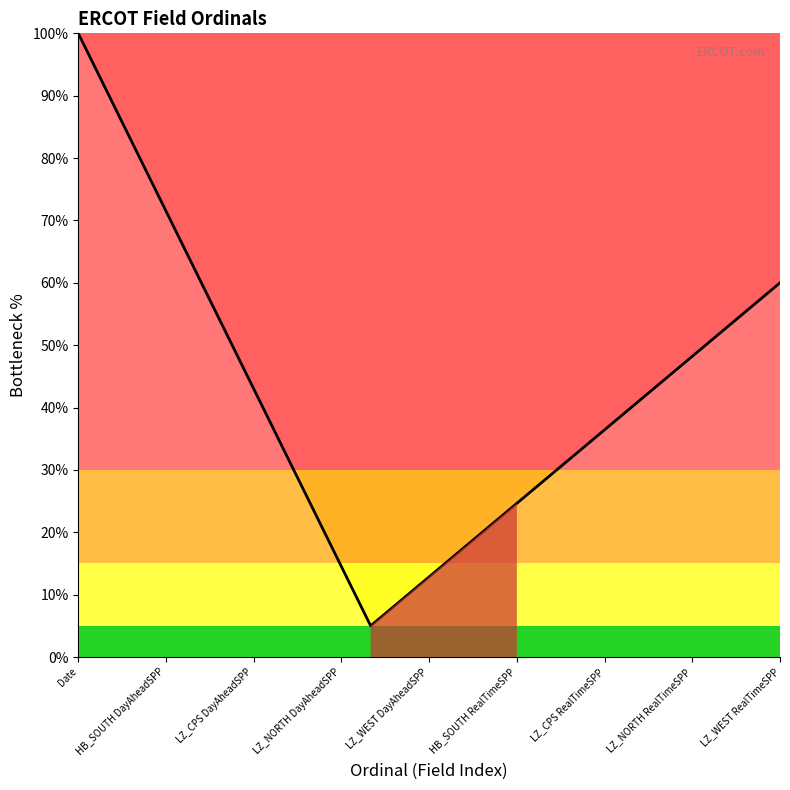

What is the greatest value displayed?

100.0